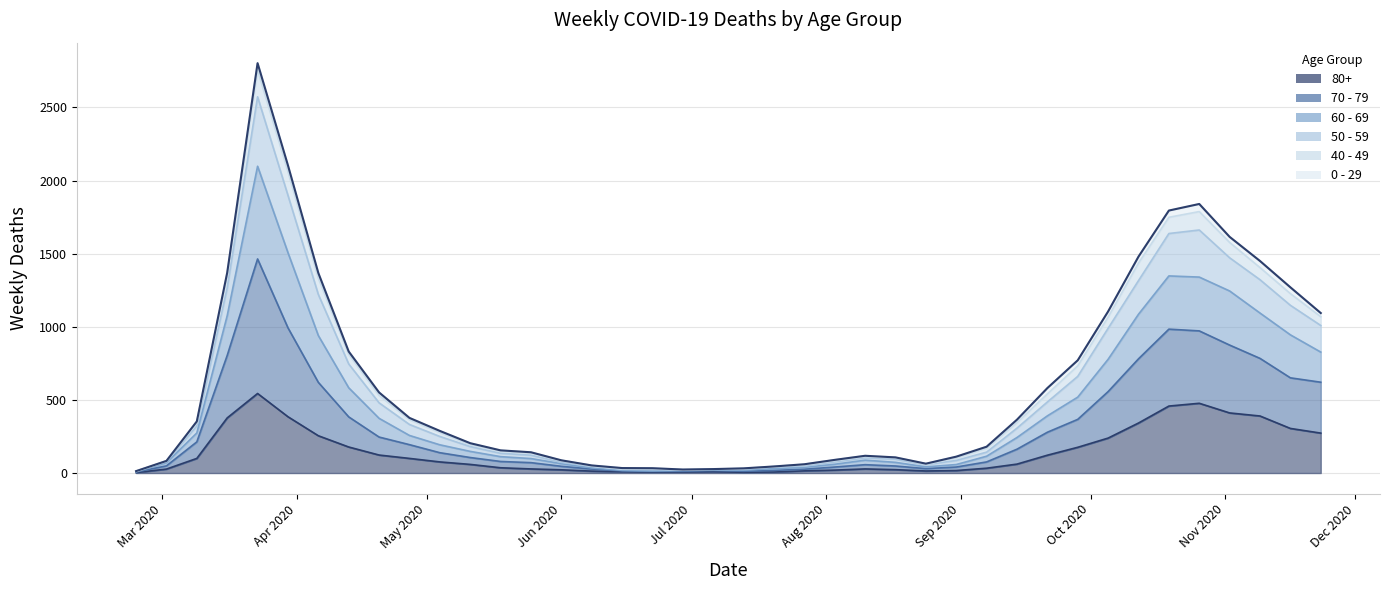

Does the chart have visible grid lines?

Yes